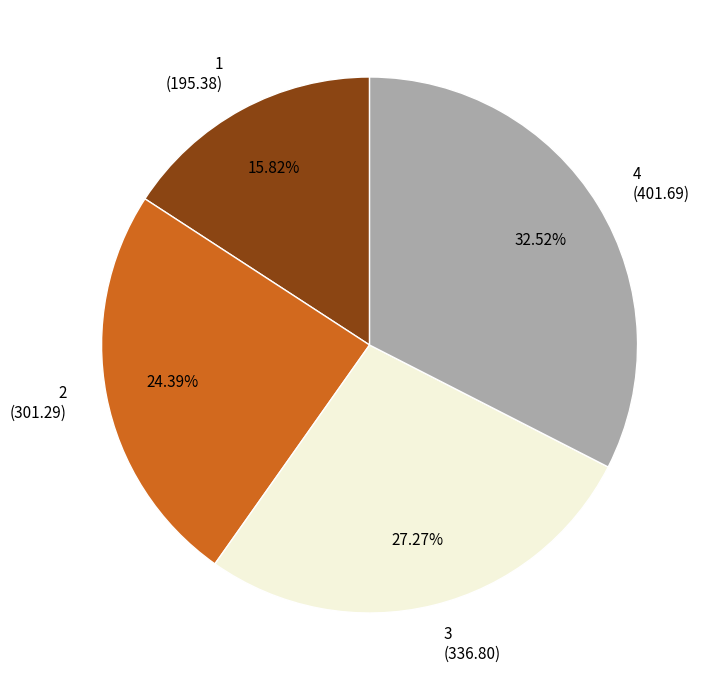

To the nearest percent, what portion does 1 represent?

16%